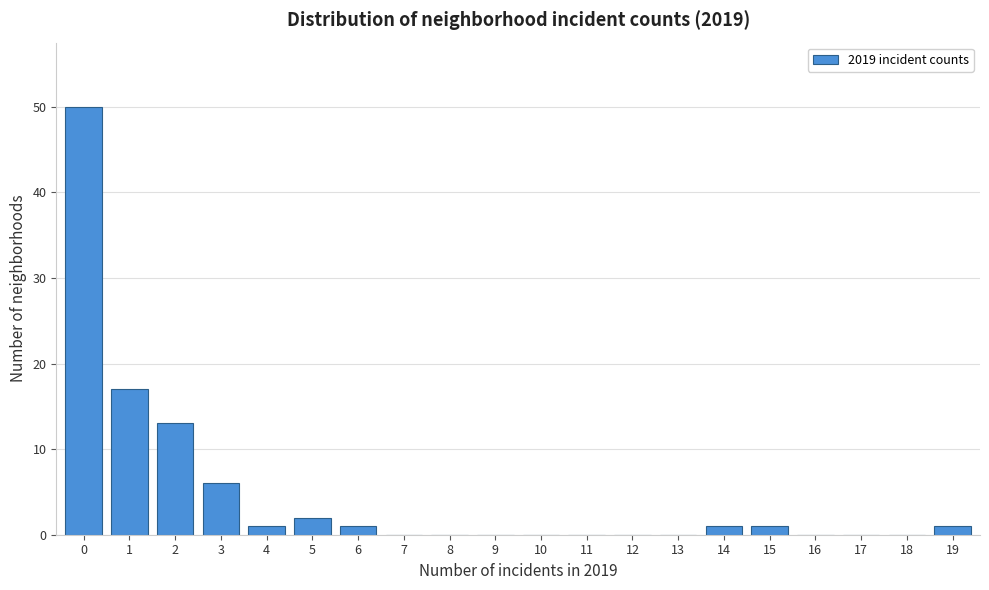

Reading left to right, what are all the values shown in this chart?

0=50	1=17	2=13	3=6	4=1	5=2	6=1	7=0	8=0	9=0	10=0	11=0	12=0	13=0	14=1	15=1	16=0	17=0	18=0	19=1